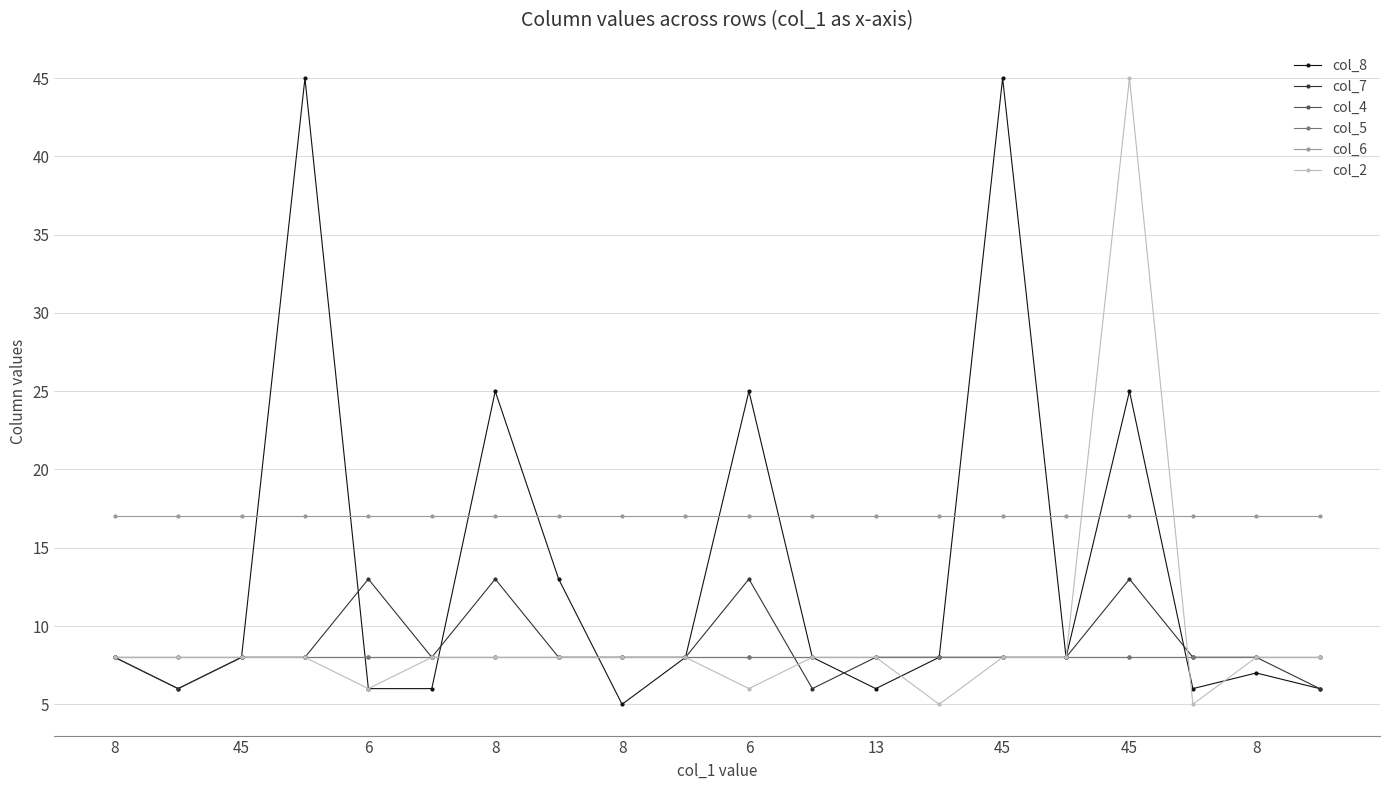

Which series has the largest total across all categories?

col_6